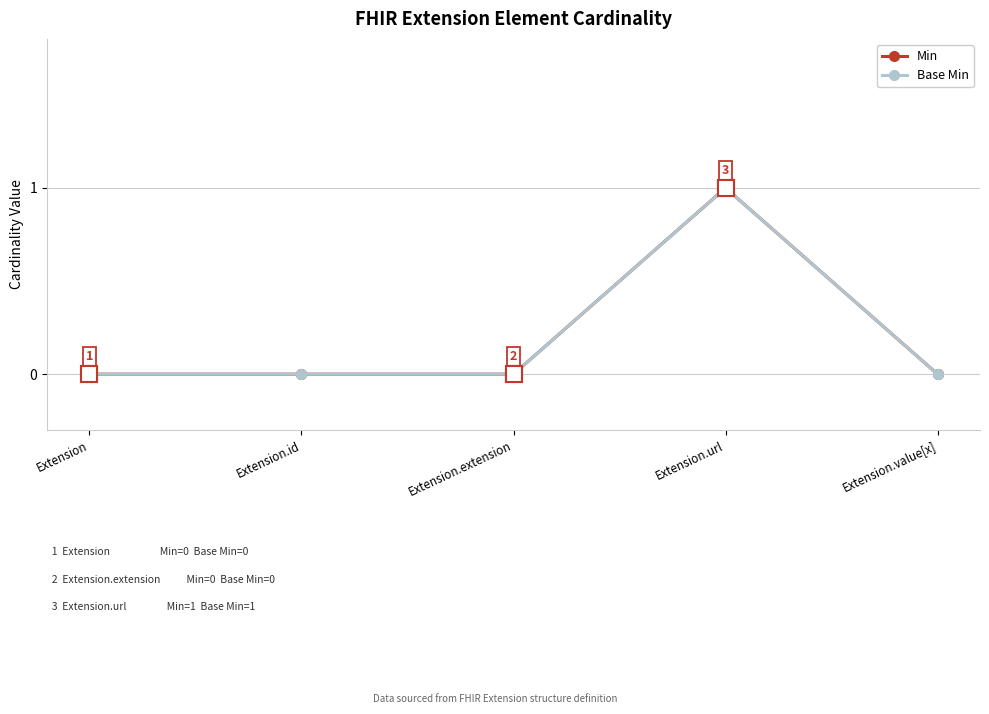

Which category has the highest value in the Base Min series?

Extension.url